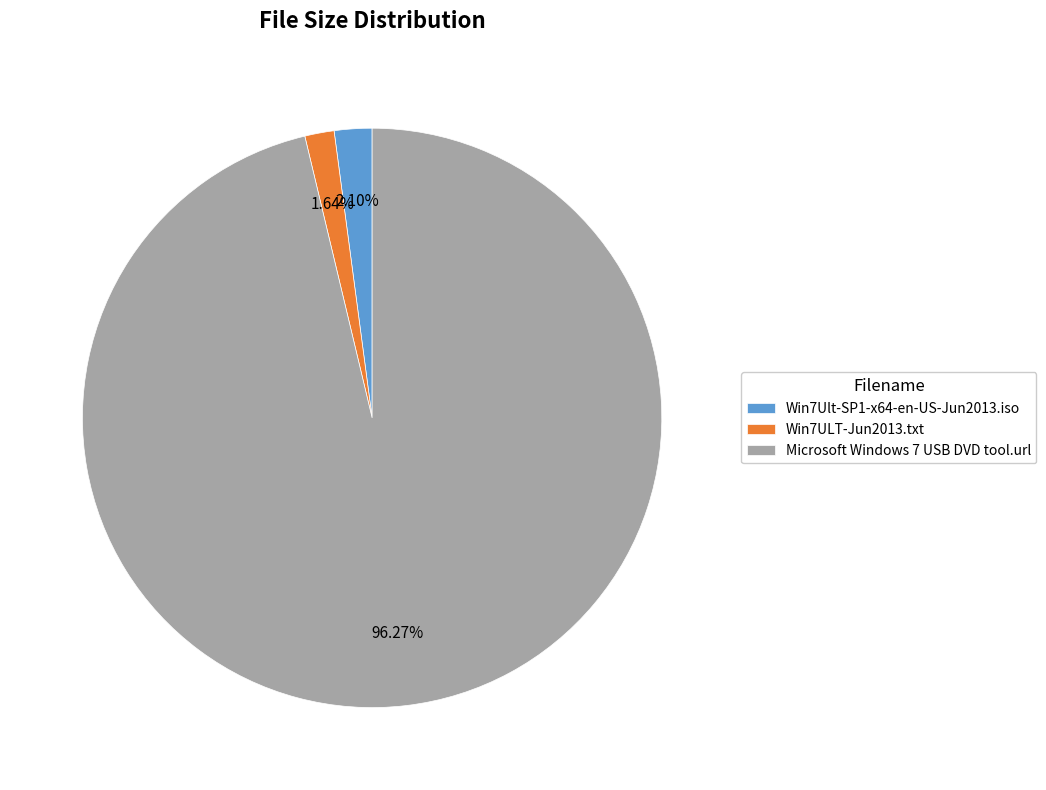

Is it true that Microsoft Windows 7 USB DVD tool.url is 96% of the pie?

True